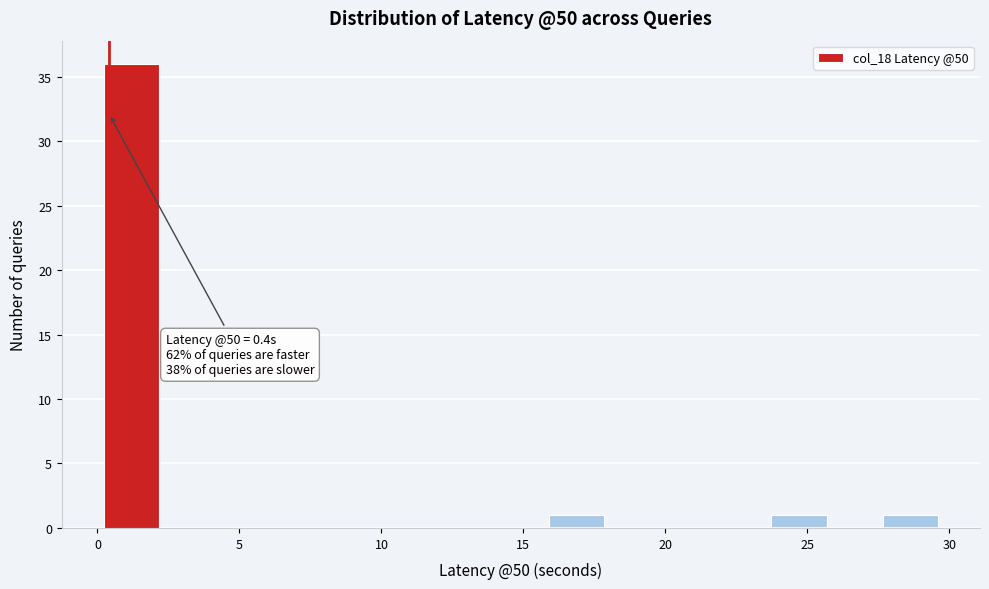

Around what value on the x-axis is the tallest bar? Give the approximate position of its centre, as read against the axis.

1.0